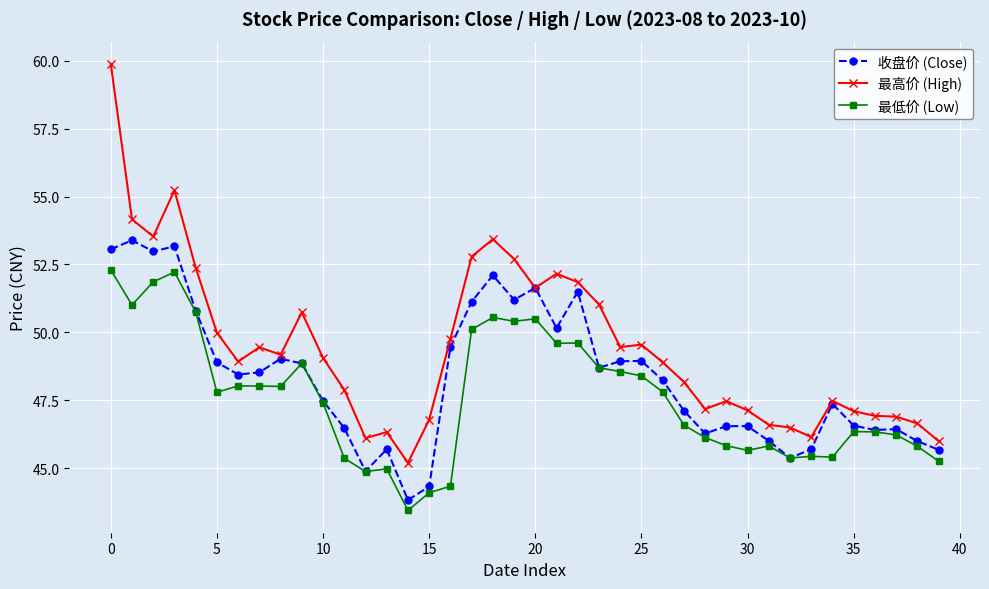

True or false: 收盘价 (Close) has more than 1 points higher than both neighbors.

True